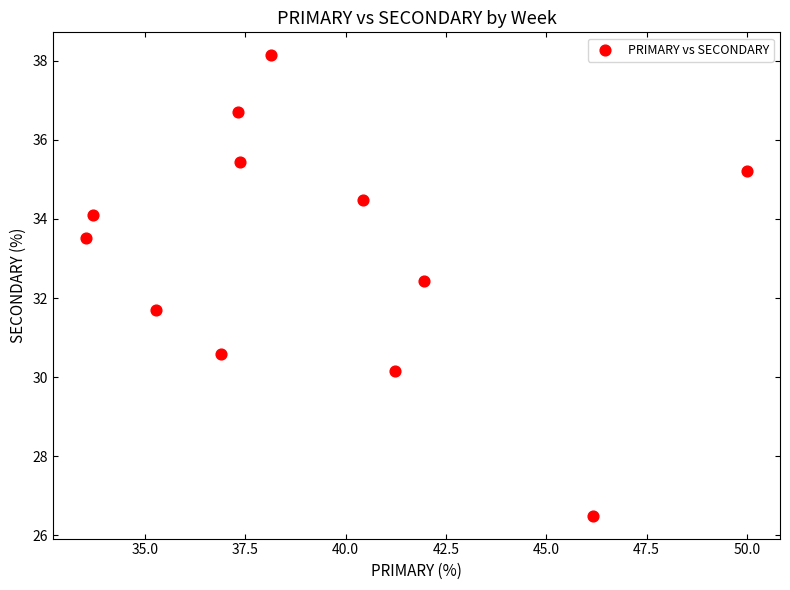

What is the range of Y values (max minus min)?

11.6